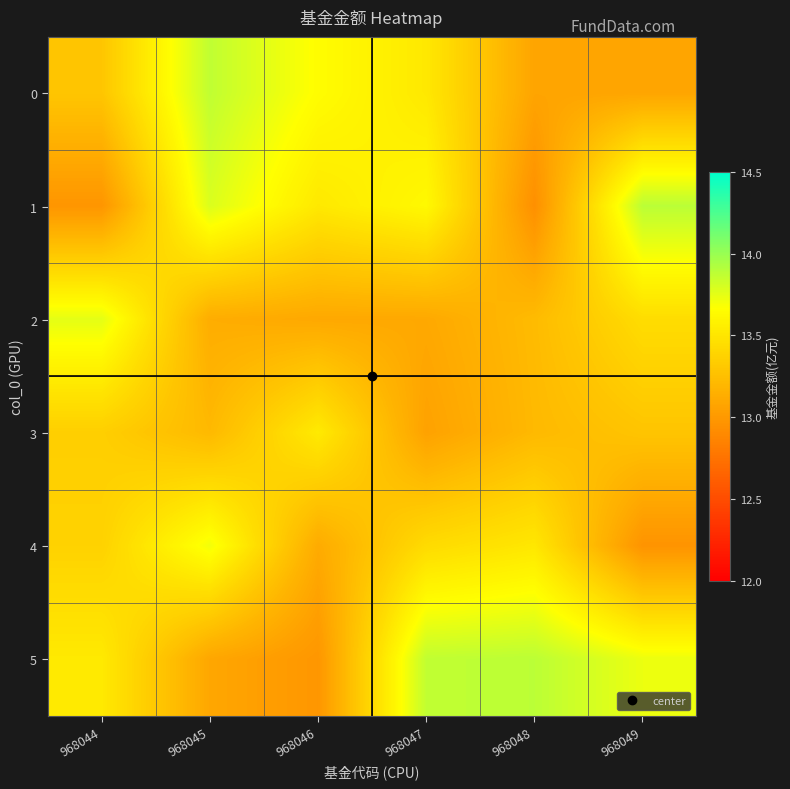

Rank the series at 968049 from highest to lowest value.

1, 5, 2, 3, 0, 4